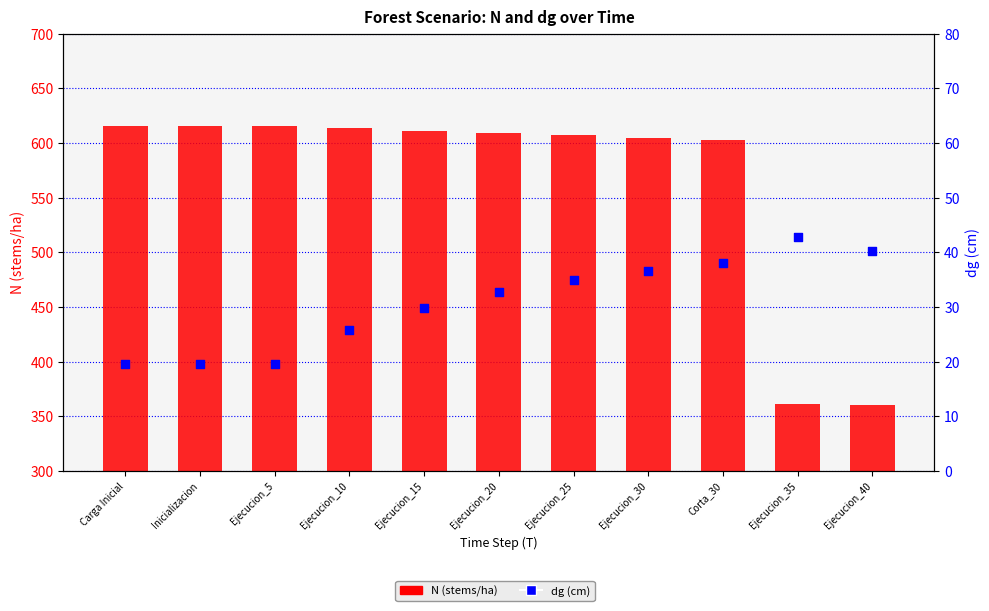

Which series has the largest total across all categories?

N (stems/ha)